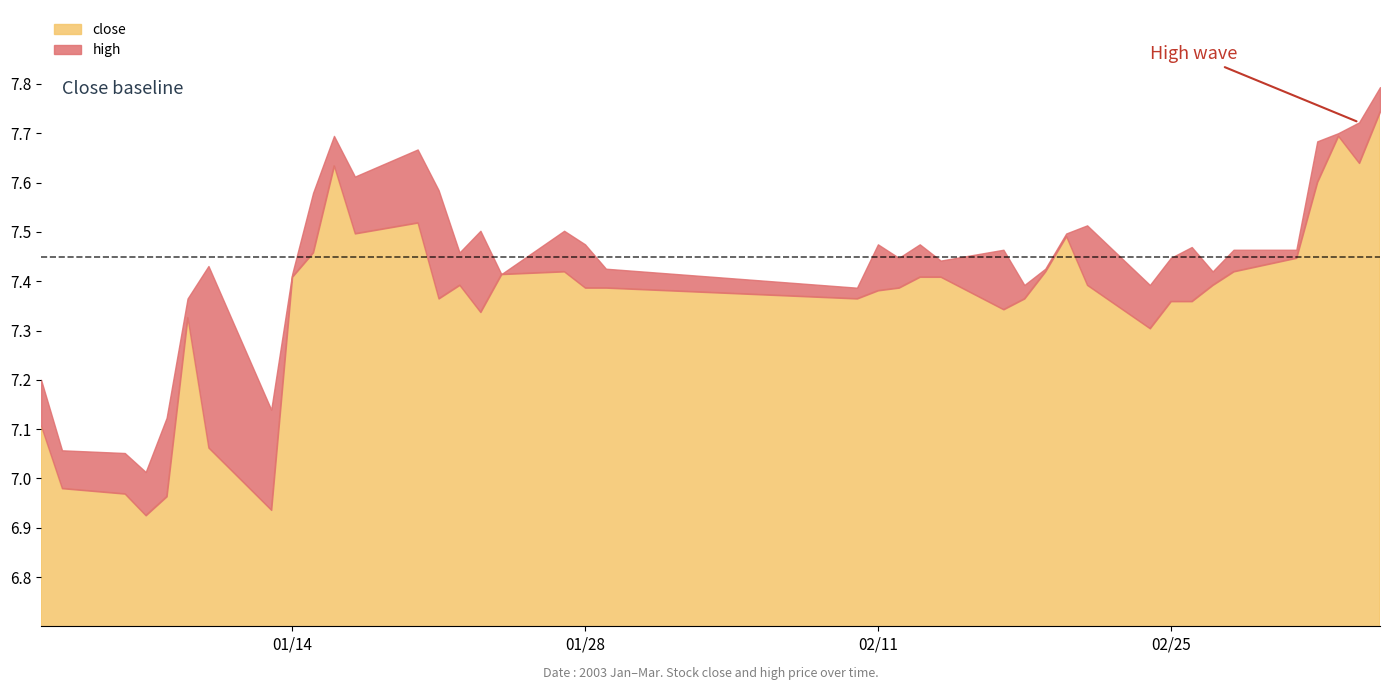

How many data points in close are above 7?

35